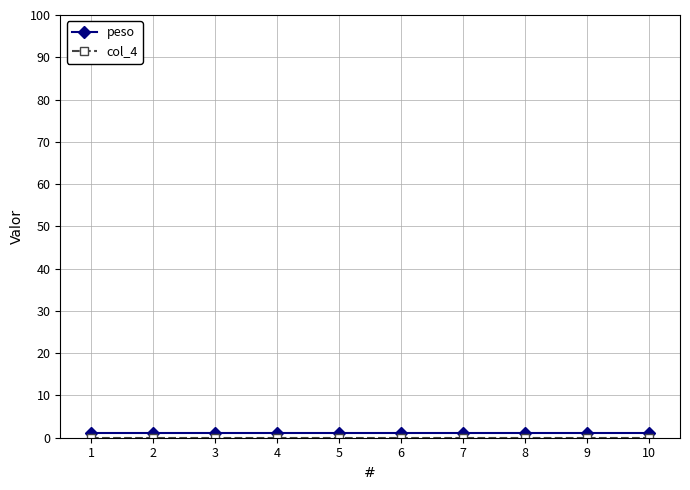

Reading left to right, list all the values displayed in this chart.

peso: 1=1	2=1	3=1	4=1	5=1	6=1	7=1	8=1	9=1	10=1
col_4: 1=0	2=0	3=0	4=0	5=0	6=0	7=0	8=0	9=0	10=0